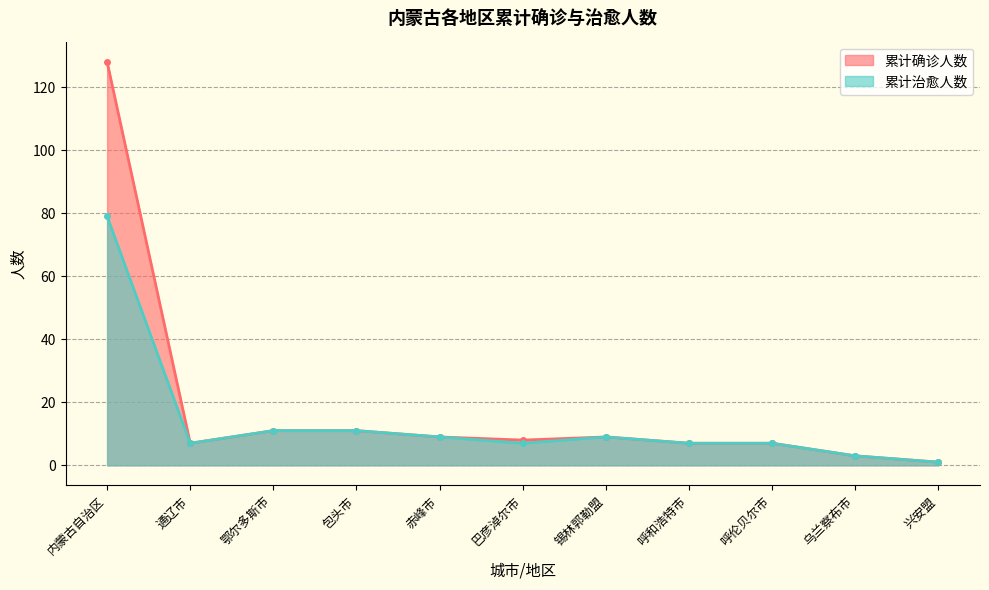

Which category has the highest value in the 累计确诊人数 series?

内蒙古自治区